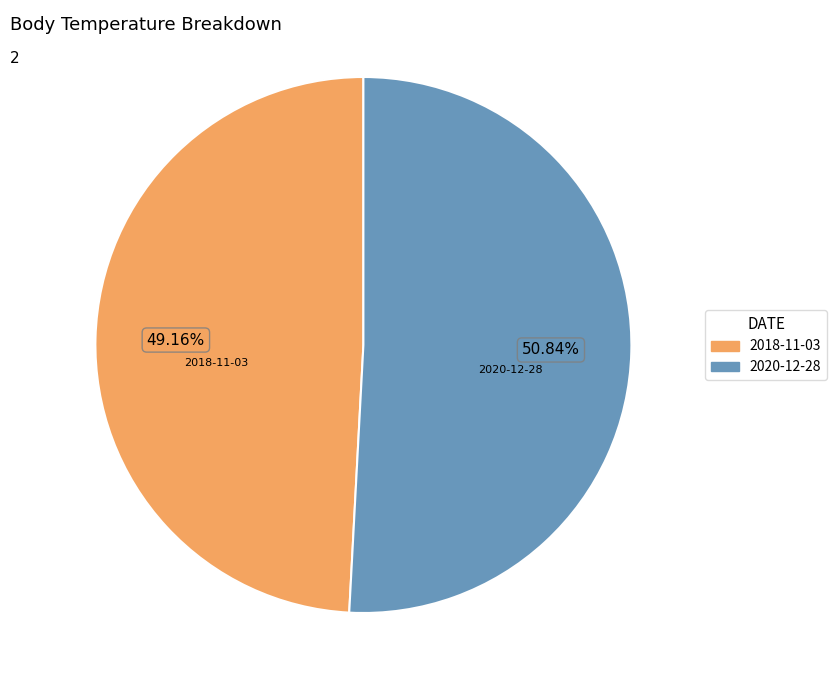

Does any single category account for the majority?

Yes